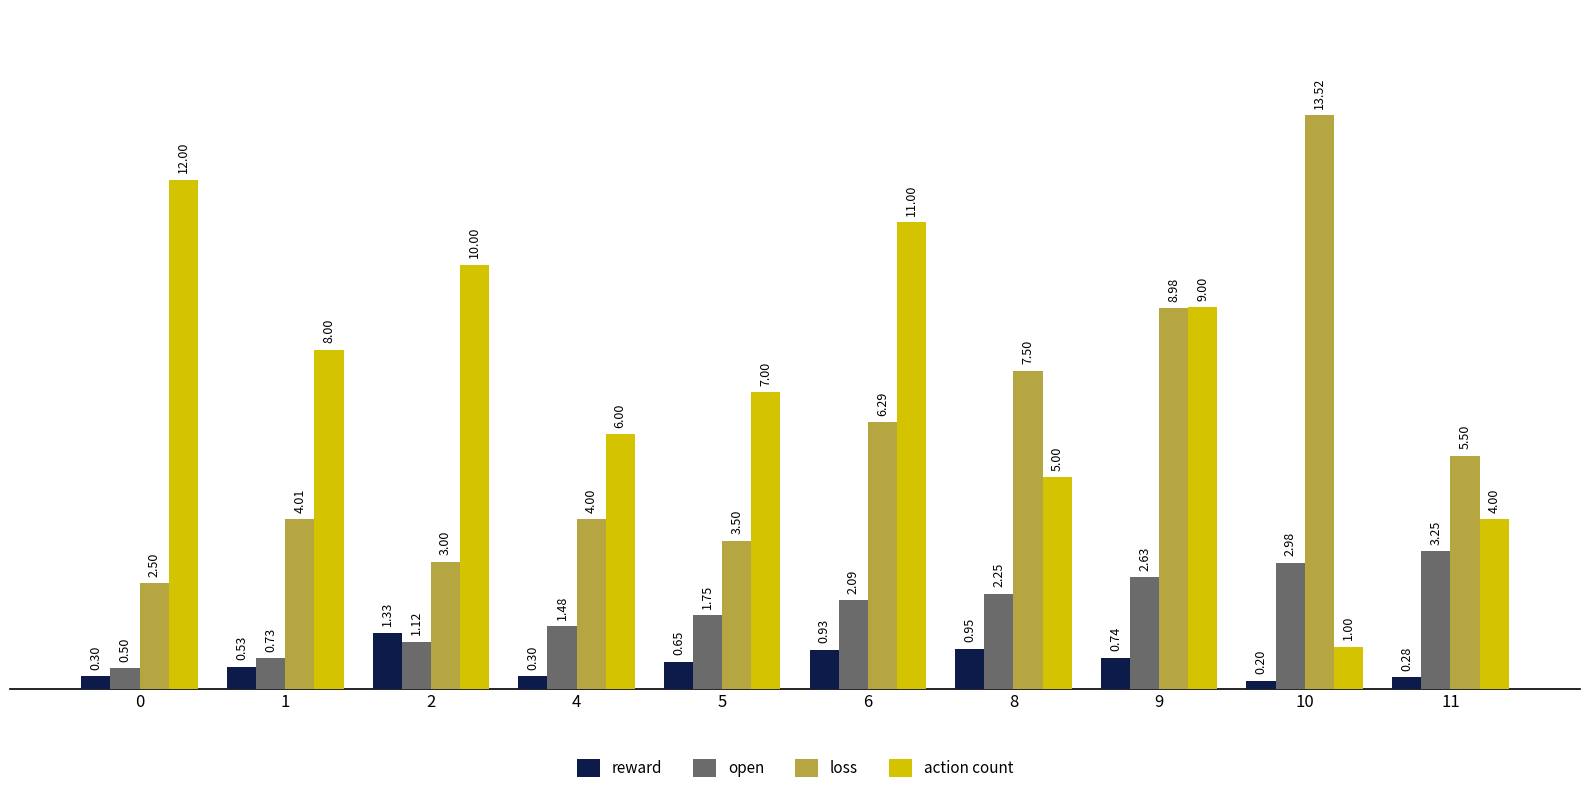

Which series changed the most between 9 and 10?

action count